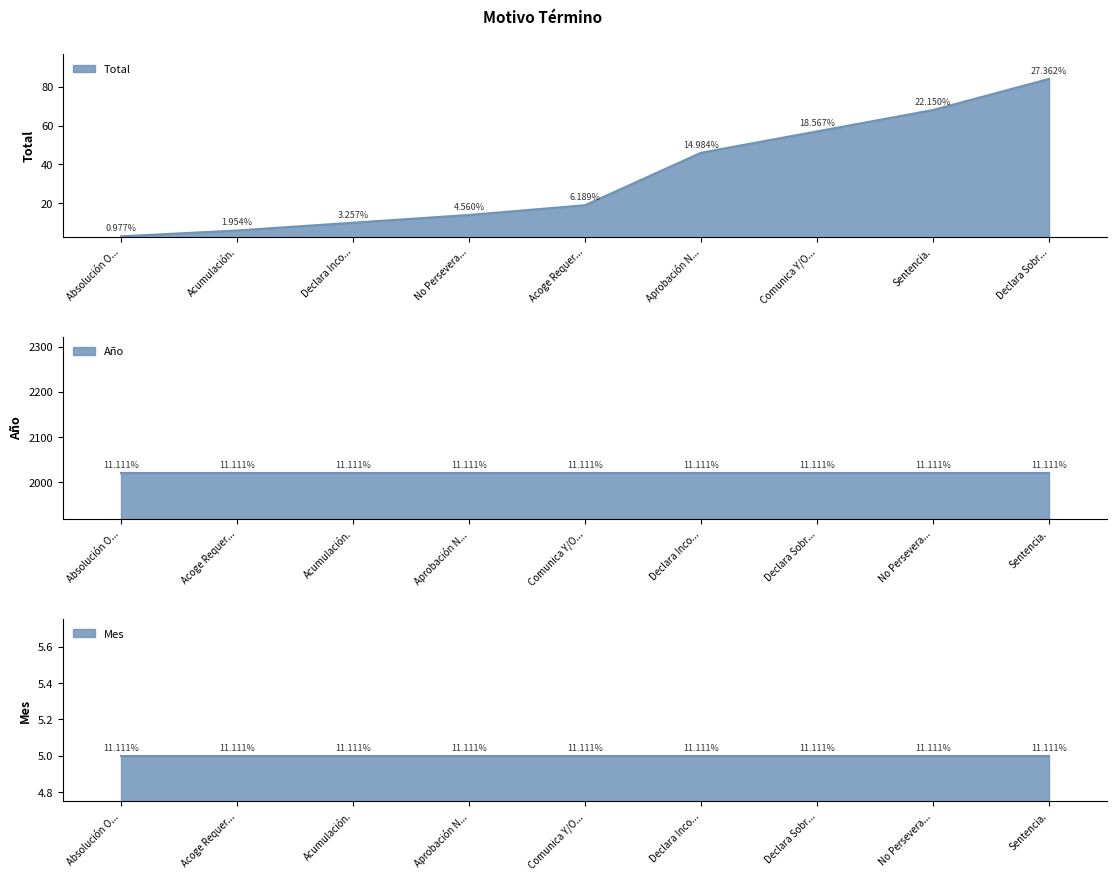

True or false: Total has a value of 8 at Acumulación..

False